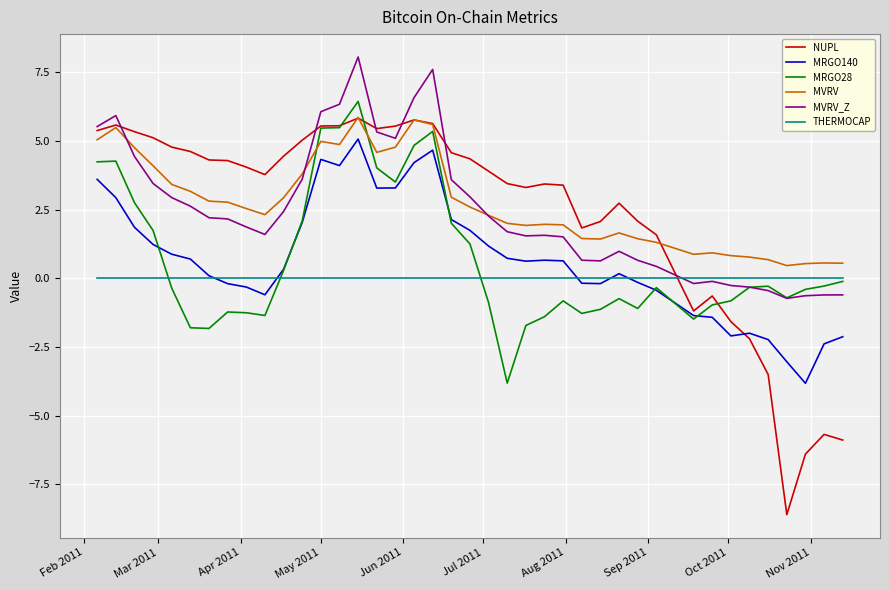

What is the greatest value displayed?

8.1